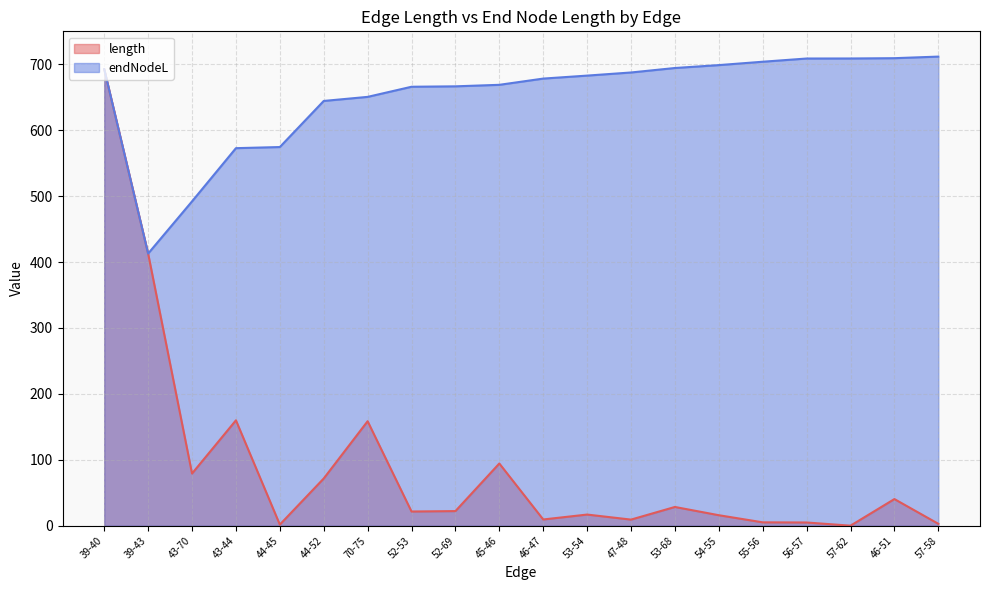

At 57-62, list the series in order from largest to smallest.

endNodeL, length